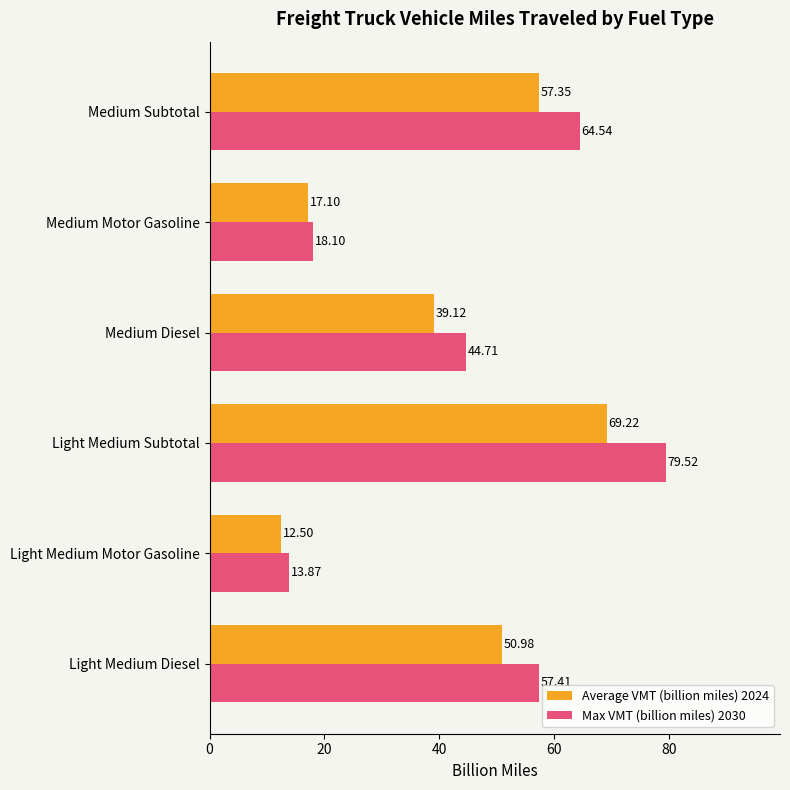

Which series has the widest spread of values?

Max VMT (billion miles) 2030